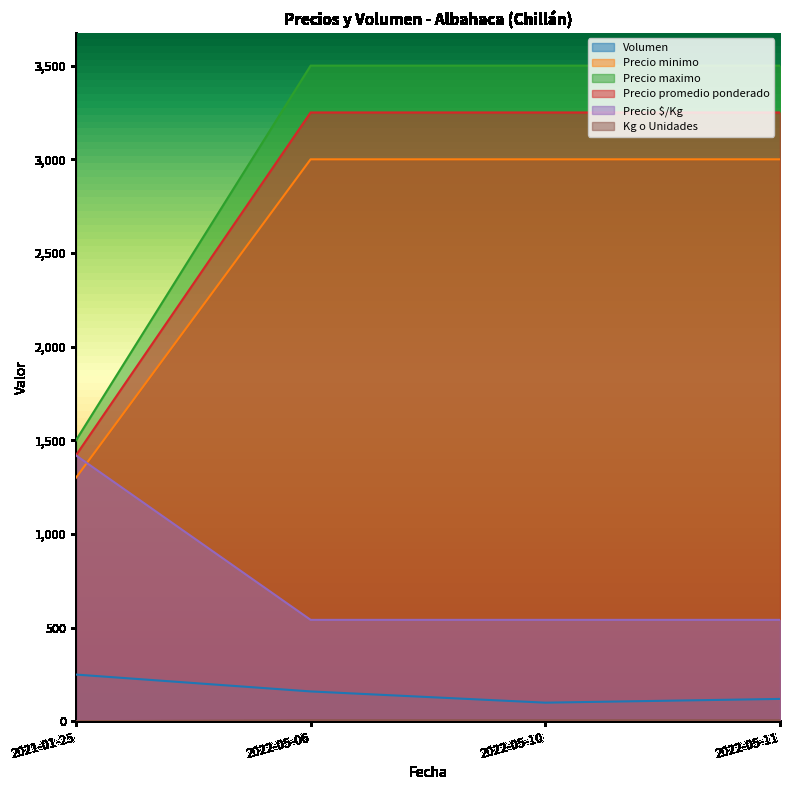

What is the sum of the Precio maximo values at 2022-05-11 and 2022-05-10?

7000